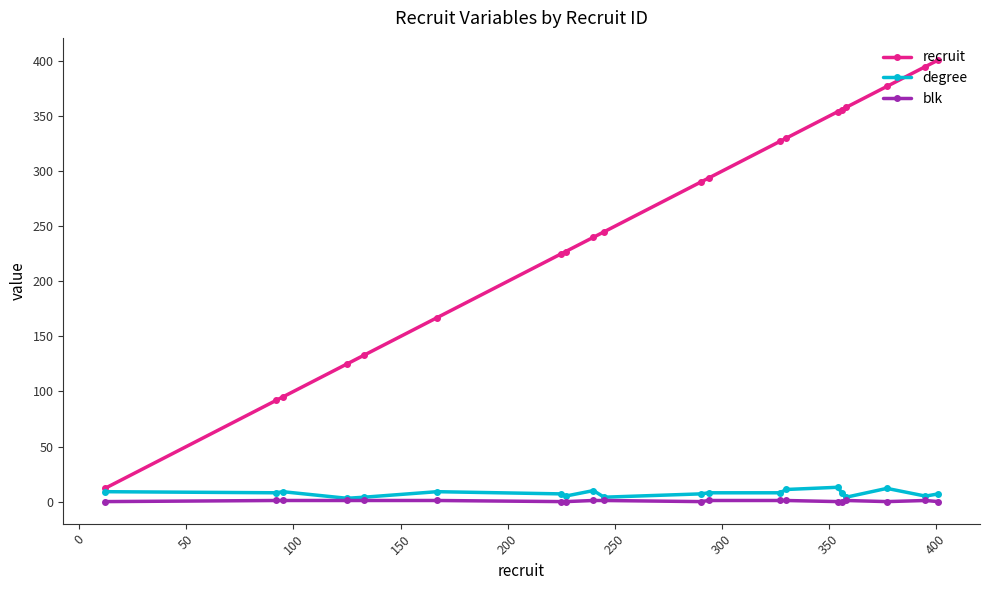

Which series has the largest range (max minus min)?

recruit